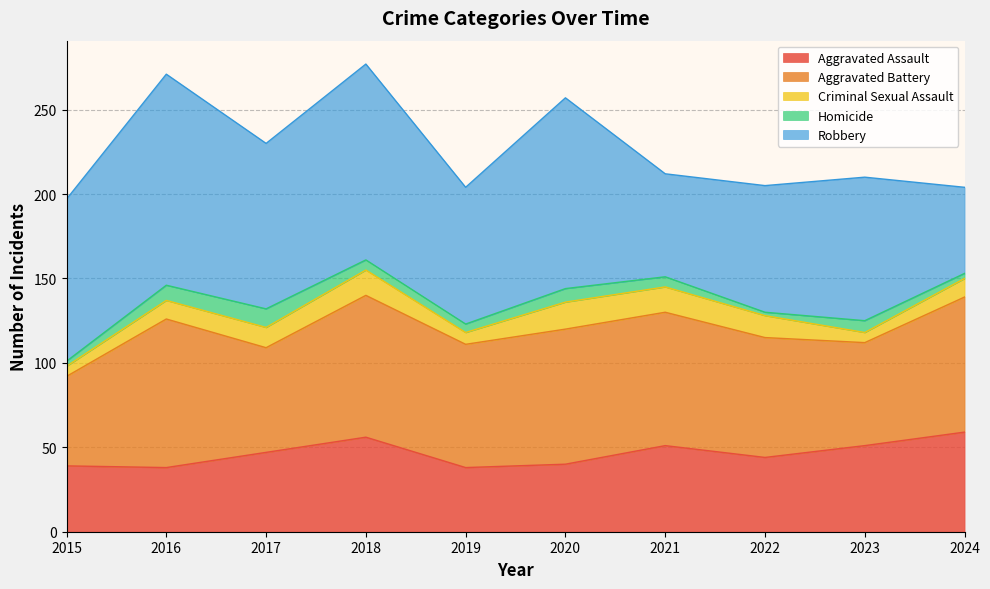

At which category is the sum across all series the highest?

2018